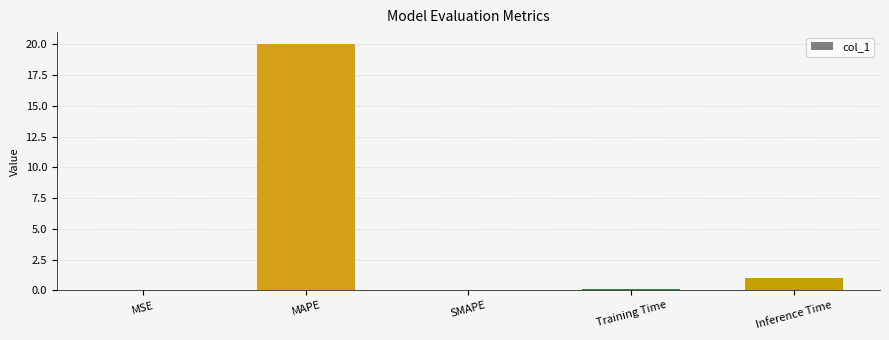

True or false: the data shows 0.0 at MSE.

True